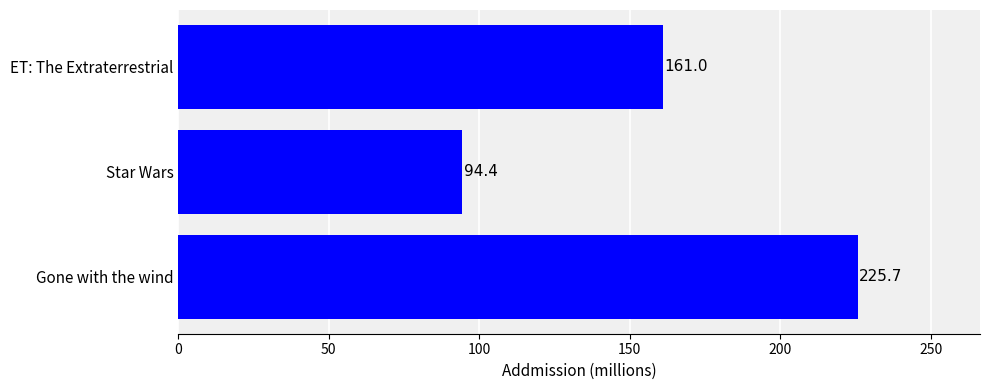

Reading bottom to top, transcribe all the data shown in this chart.

Gone with the wind=225.7	Star Wars=94.4	ET: The Extraterrestrial=161.0